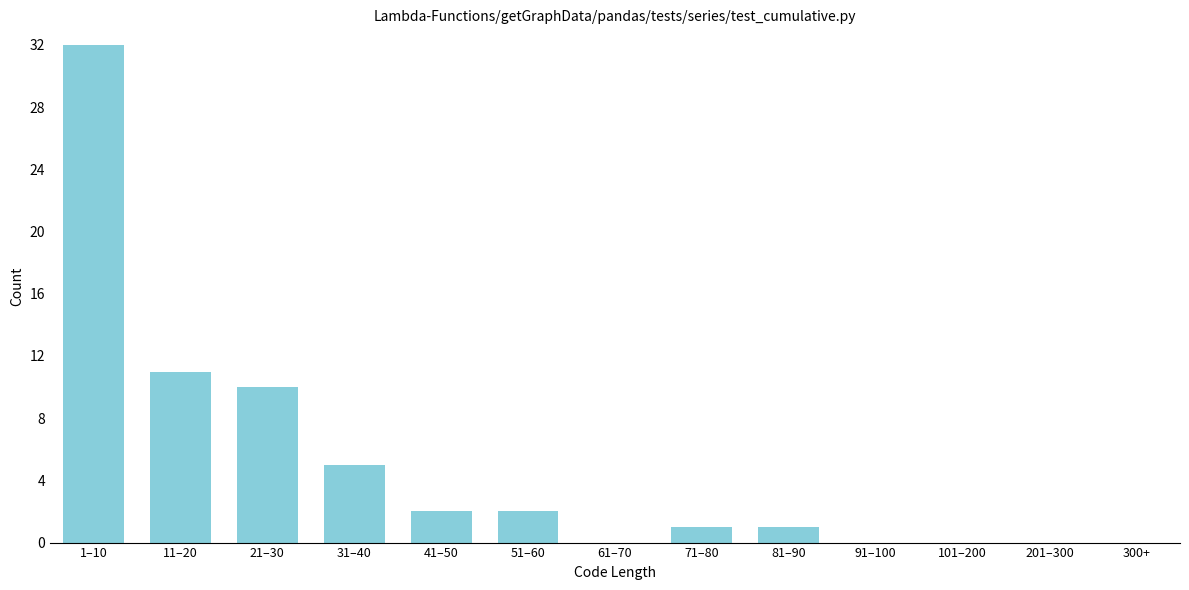

Reading left to right, transcribe all the data shown in this chart.

1–10=32	11–20=11	21–30=10	31–40=5	41–50=2	51–60=2	61–70=0	71–80=1	81–90=1